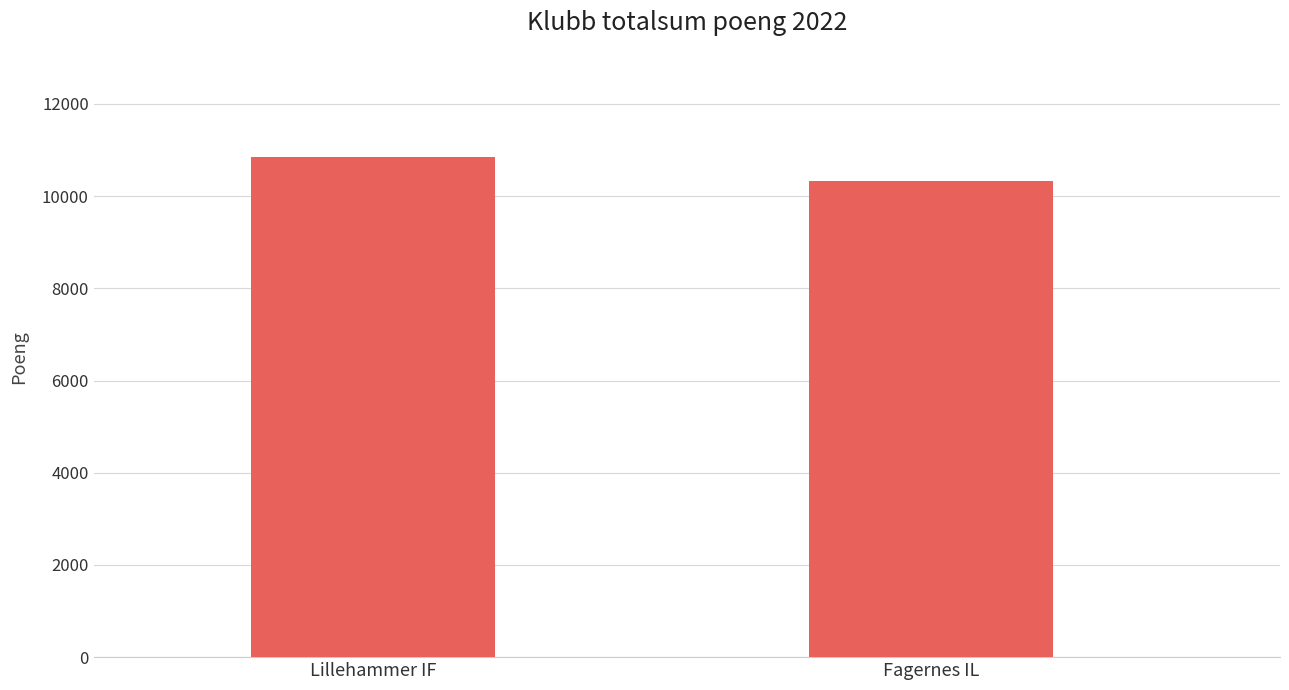

Reading left to right, list all the values displayed in this chart.

10845	10338